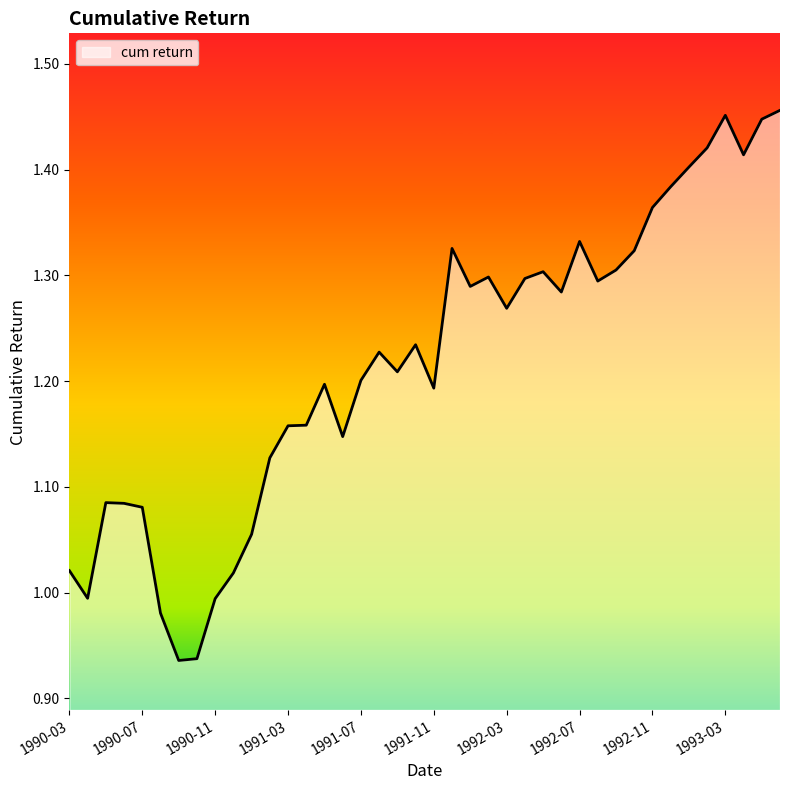

What is the difference between the maximum and minimum values?

0.5